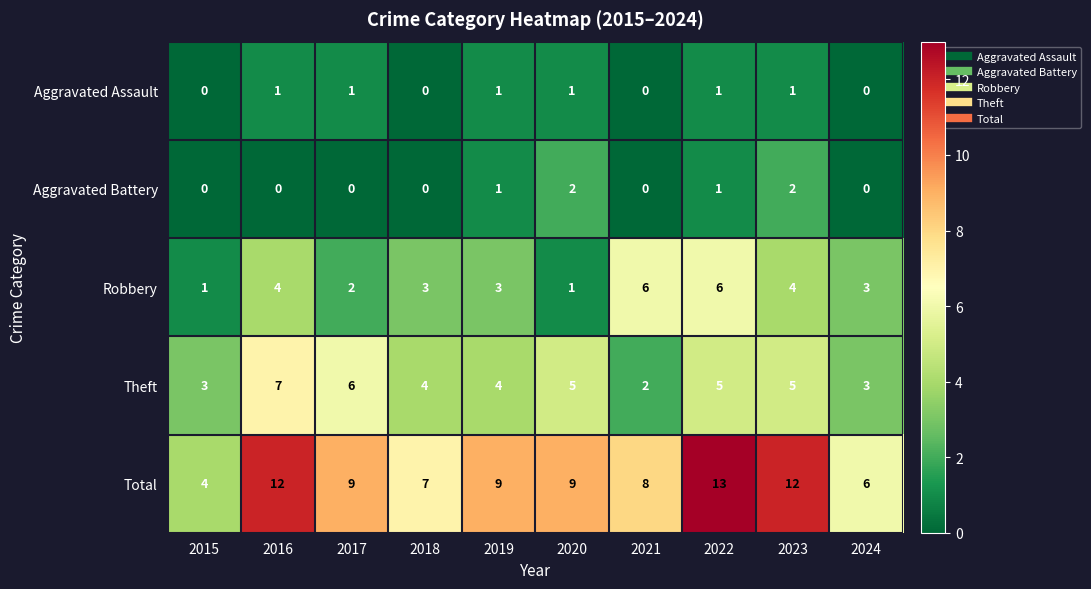

Where does the Theft series first go above 5?

2016